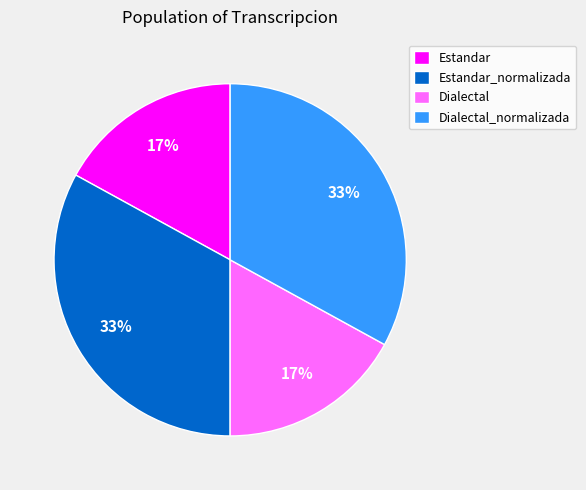

Does Dialectal_normalizada represent more than half of the total?

No